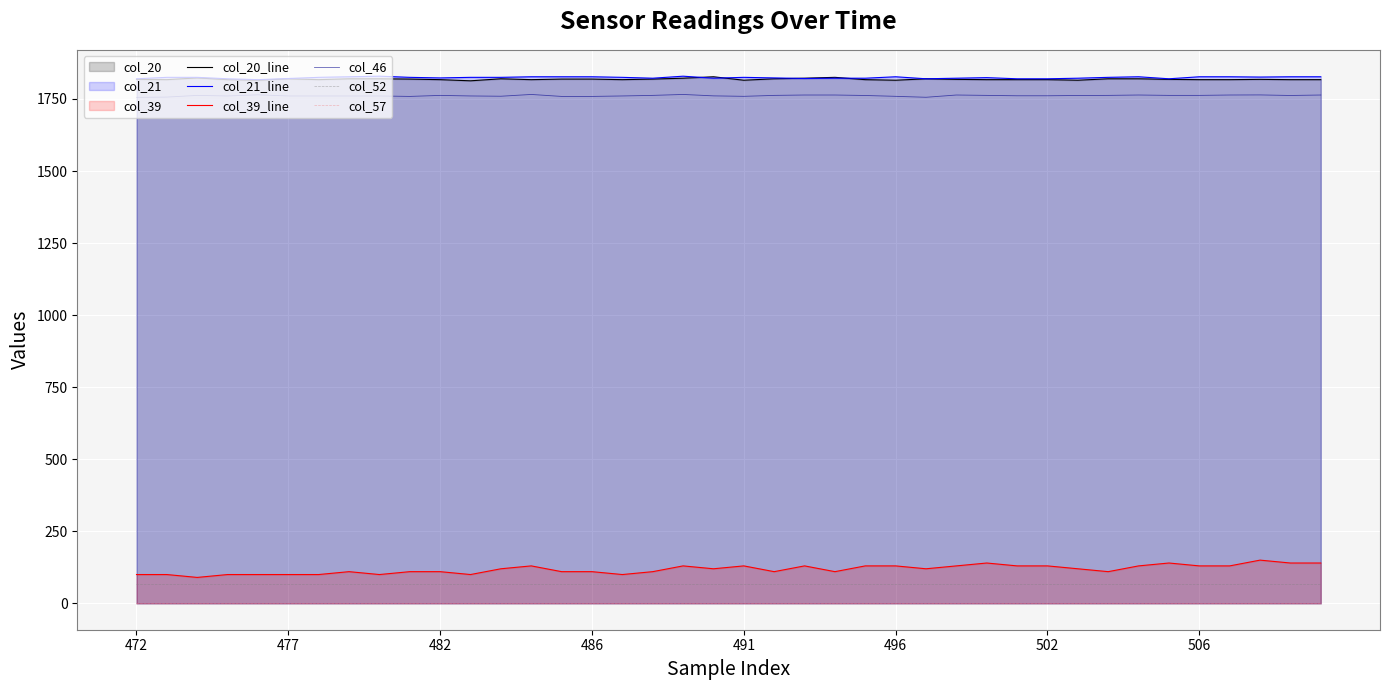

True or false: col_46 and col_21_line cross at least once.

False